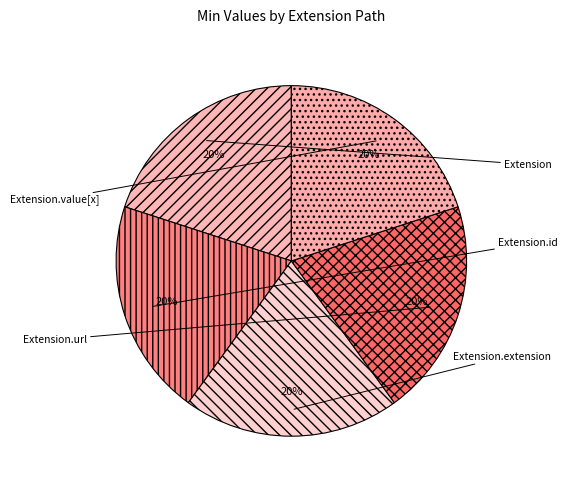

How many slices are in this pie chart?

5